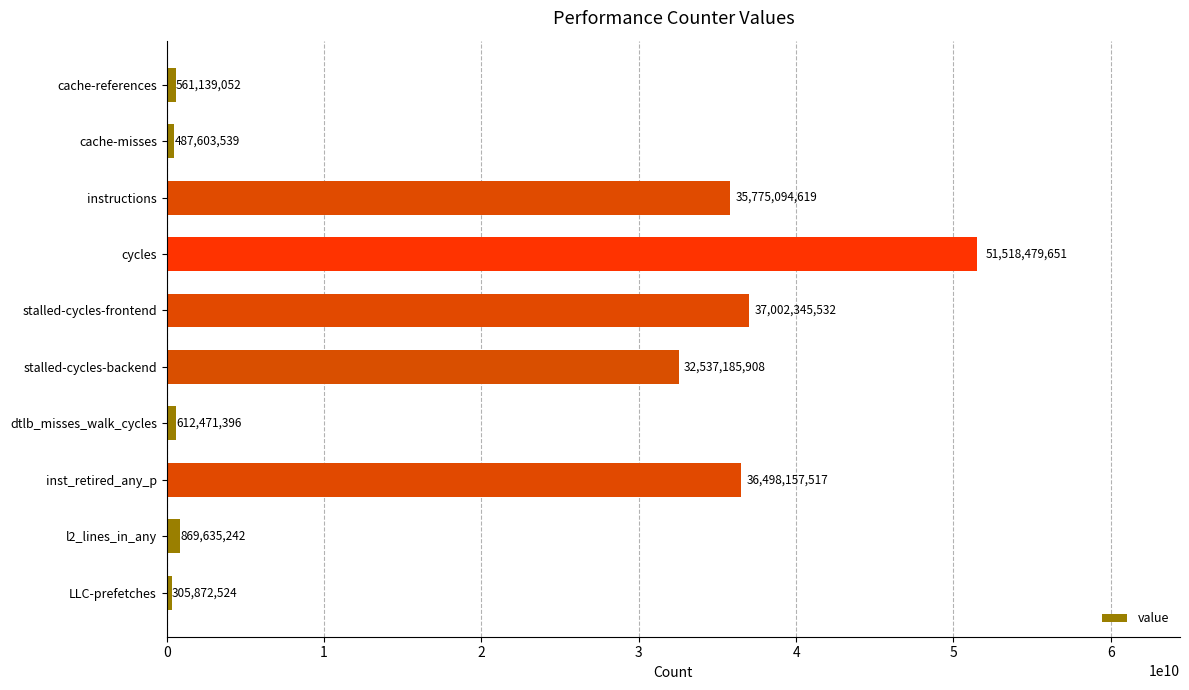

List the labels in order of value, largest first.

cycles, stalled-cycles-frontend, inst_retired_any_p, instructions, stalled-cycles-backend, l2_lines_in_any, dtlb_misses_walk_cycles, cache-references, cache-misses, LLC-prefetches